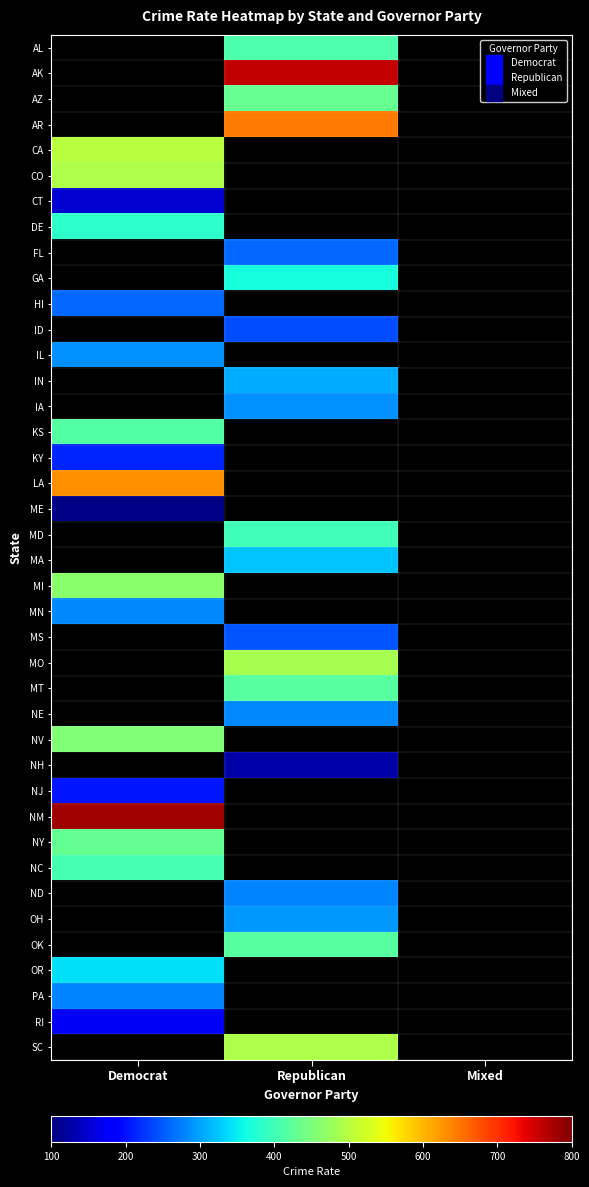

Reading left to right, transcribe all the data shown in this chart.

AL: Democrat=0.0	Republican=409.1	Mixed=0.0
AK: Democrat=0.0	Republican=758.9	Mixed=0.0
AZ: Democrat=0.0	Republican=431.5	Mixed=0.0
AR: Democrat=0.0	Republican=645.3	Mixed=0.0
CA: Democrat=499.5	Republican=0.0	Mixed=0.0
CO: Democrat=492.5	Republican=0.0	Mixed=0.0
CT: Democrat=150.0	Republican=0.0	Mixed=0.0
DE: Democrat=383.5	Republican=0.0	Mixed=0.0
FL: Democrat=0.0	Republican=258.9	Mixed=0.0
GA: Democrat=0.0	Republican=367.0	Mixed=0.0
HI: Democrat=259.6	Republican=0.0	Mixed=0.0
ID: Democrat=0.0	Republican=241.4	Mixed=0.0
IL: Democrat=287.3	Republican=0.0	Mixed=0.0
IN: Democrat=0.0	Republican=306.2	Mixed=0.0
IA: Democrat=0.0	Republican=286.5	Mixed=0.0
KS: Democrat=414.6	Republican=0.0	Mixed=0.0
KY: Democrat=214.1	Republican=0.0	Mixed=0.0
LA: Democrat=628.6	Republican=0.0	Mixed=0.0
ME: Democrat=103.3	Republican=0.0	Mixed=0.0
MD: Democrat=0.0	Republican=398.5	Mixed=0.0
MA: Democrat=0.0	Republican=322.0	Mixed=0.0
MI: Democrat=461.0	Republican=0.0	Mixed=0.0
MN: Democrat=280.6	Republican=0.0	Mixed=0.0
MS: Democrat=0.0	Republican=245.0	Mixed=0.0
MO: Democrat=0.0	Republican=488.0	Mixed=0.0
MT: Democrat=0.0	Republican=417.9	Mixed=0.0
NE: Democrat=0.0	Republican=282.8	Mixed=0.0
NV: Democrat=454.0	Republican=0.0	Mixed=0.0
NH: Democrat=0.0	Republican=125.6	Mixed=0.0
NJ: Democrat=202.9	Republican=0.0	Mixed=0.0
NM: Democrat=780.5	Republican=0.0	Mixed=0.0
NY: Democrat=429.3	Republican=0.0	Mixed=0.0
NC: Democrat=405.1	Republican=0.0	Mixed=0.0
ND: Democrat=0.0	Republican=279.6	Mixed=0.0
OH: Democrat=0.0	Republican=293.6	Mixed=0.0
OK: Democrat=0.0	Republican=419.7	Mixed=0.0
OR: Democrat=342.4	Republican=0.0	Mixed=0.0
PA: Democrat=279.9	Republican=0.0	Mixed=0.0
RI: Democrat=172.3	Republican=0.0	Mixed=0.0
SC: Democrat=0.0	Republican=491.3	Mixed=0.0